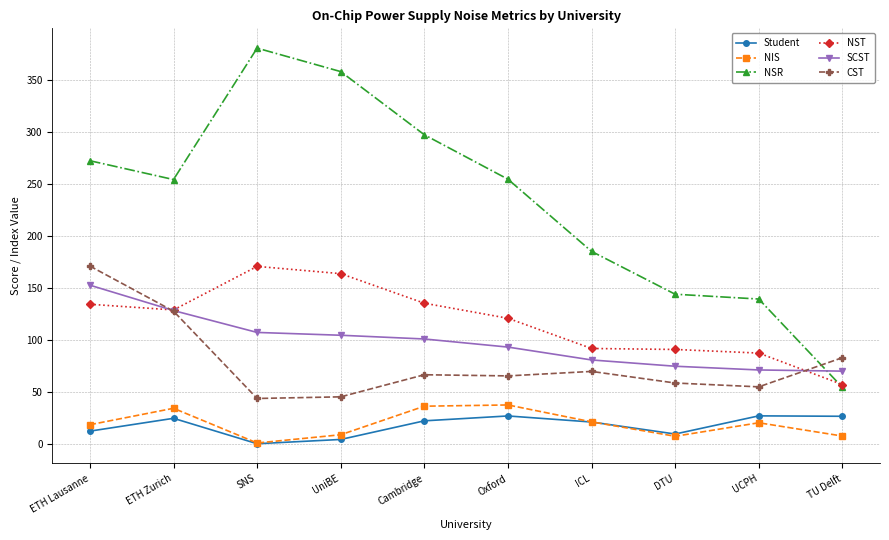

What is the value of the NST point at the 1st from the left?

134.5